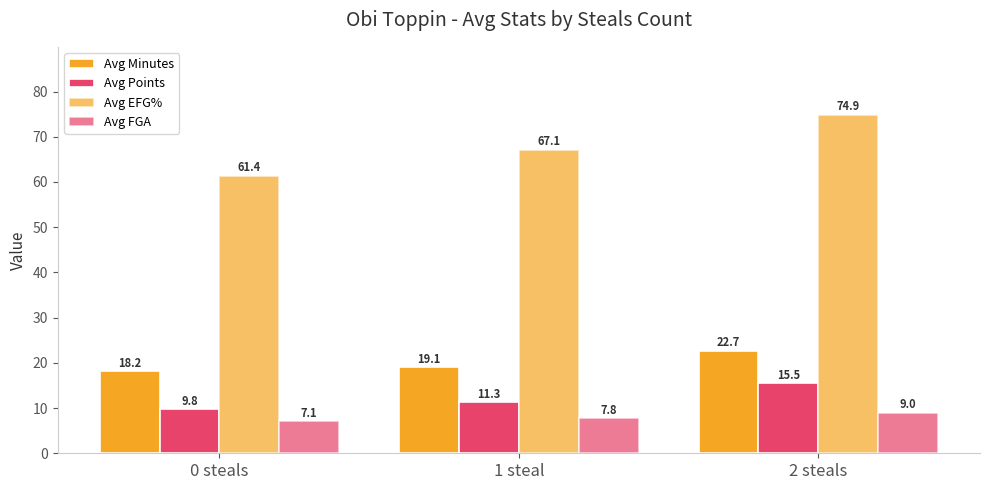

Reading left to right, transcribe all the data shown in this chart.

Avg Minutes: 18.2	19.1	22.7
Avg Points: 9.8	11.3	15.5
Avg EFG%: 61.4	67.1	74.9
Avg FGA: 7.1	7.8	9.0